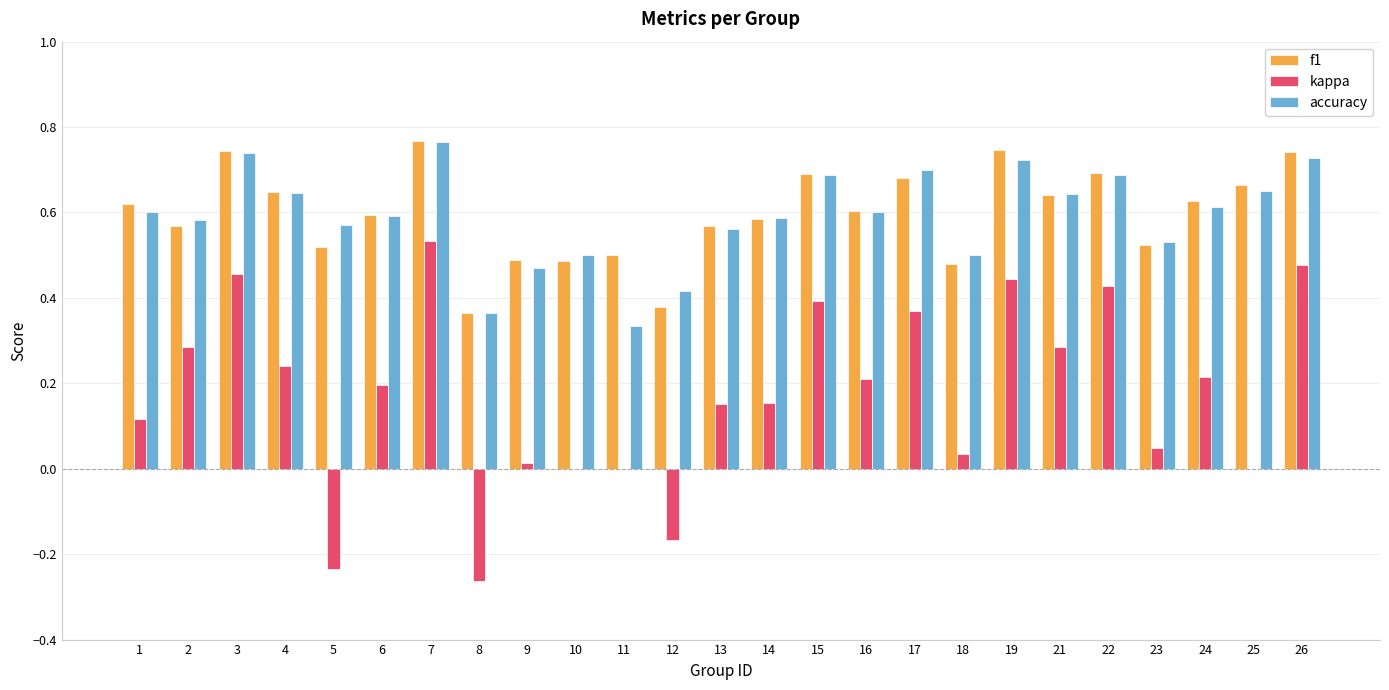

Are the bars horizontal?

No